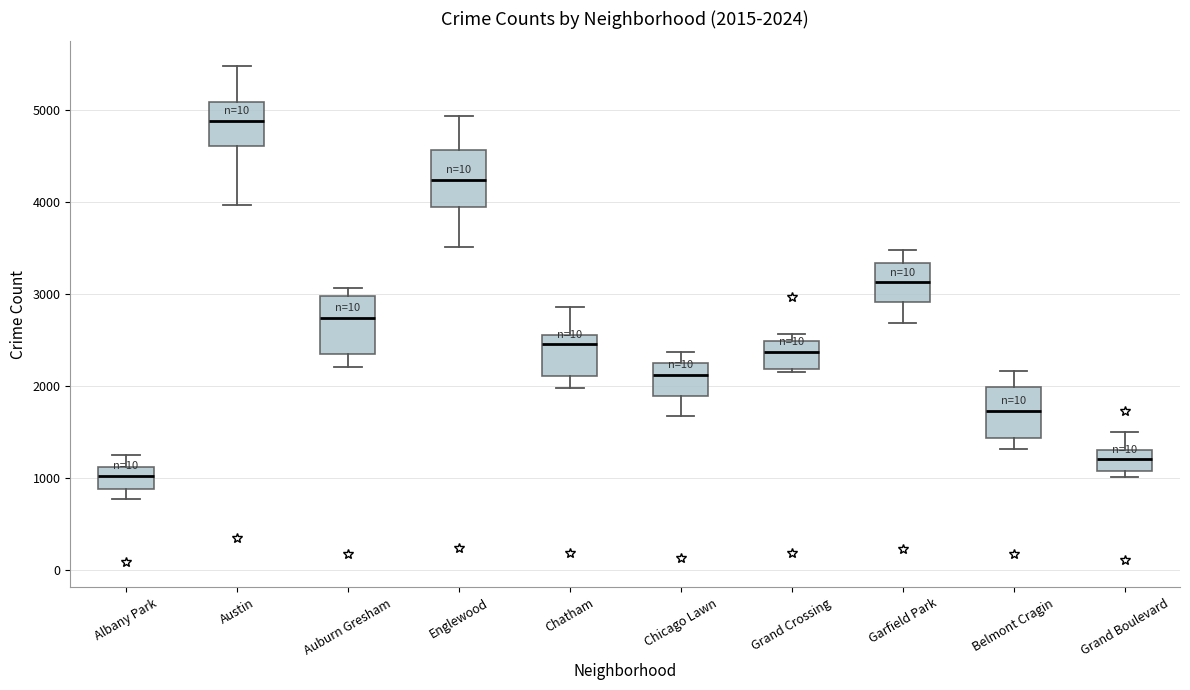

Which box's median line is the highest?

Austin